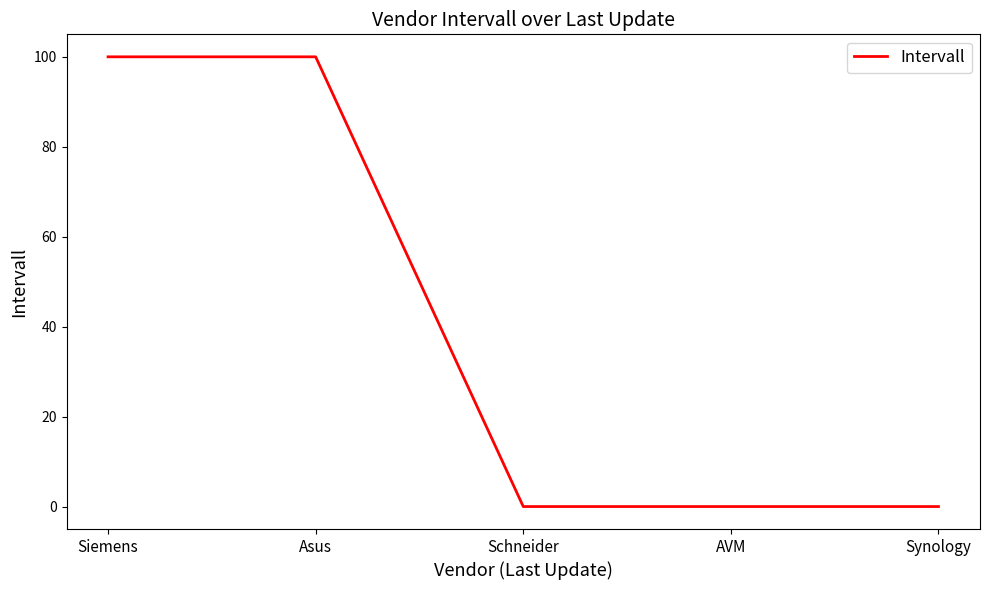

What is the average value?

40